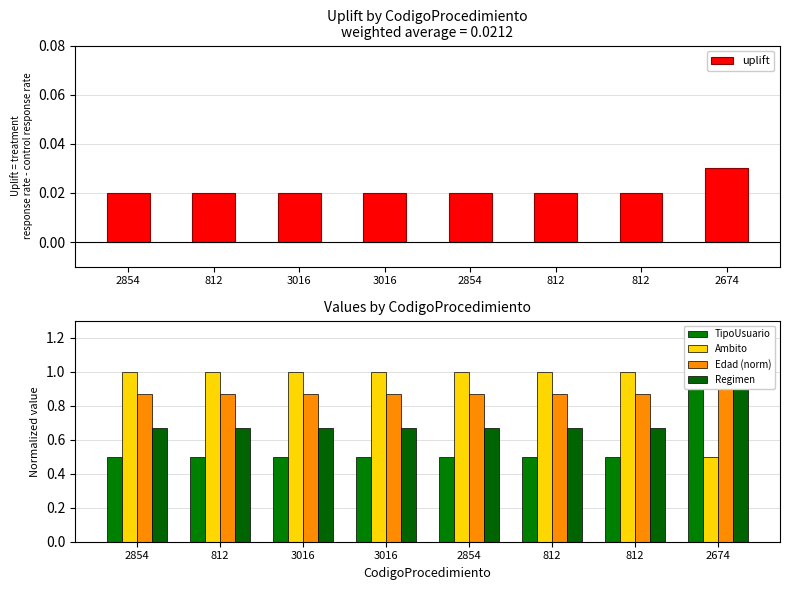

Reading right to left, list all the values displayed in this chart.

uplift: 2674=0.0	812=0.0	812=0.0	2854=0.0	3016=0.0	3016=0.0	812=0.0	2854=0.0
TipoUsuario: 2674=1.0	812=0.5	812=0.5	2854=0.5	3016=0.5	3016=0.5	812=0.5	2854=0.5
Ambito: 2674=0.5	812=1.0	812=1.0	2854=1.0	3016=1.0	3016=1.0	812=1.0	2854=1.0
Edad (norm): 2674=1.0	812=0.9	812=0.9	2854=0.9	3016=0.9	3016=0.9	812=0.9	2854=0.9
Regimen: 2674=1.0	812=0.7	812=0.7	2854=0.7	3016=0.7	3016=0.7	812=0.7	2854=0.7